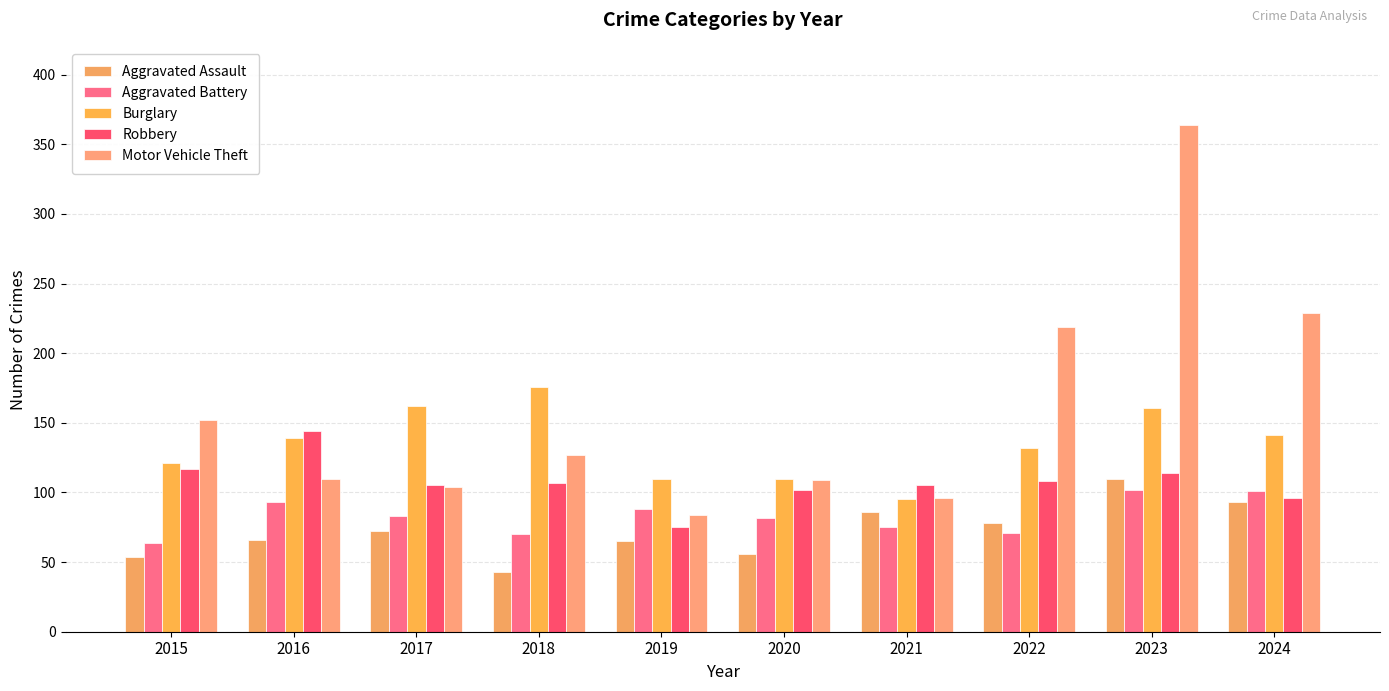

The Robbery series shows 56 at 2018. True or false?

False